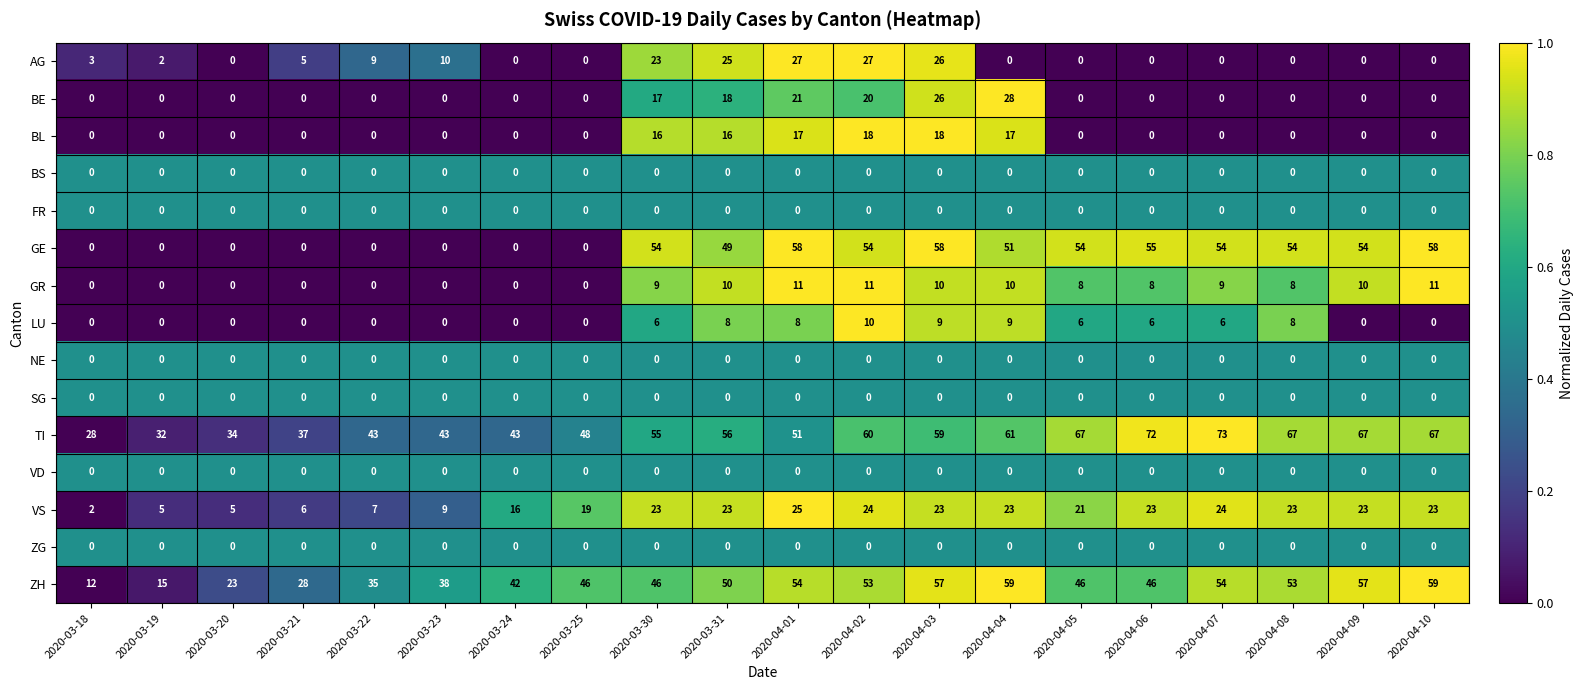

What is the difference between the highest and lowest values at 2020-03-30?

55